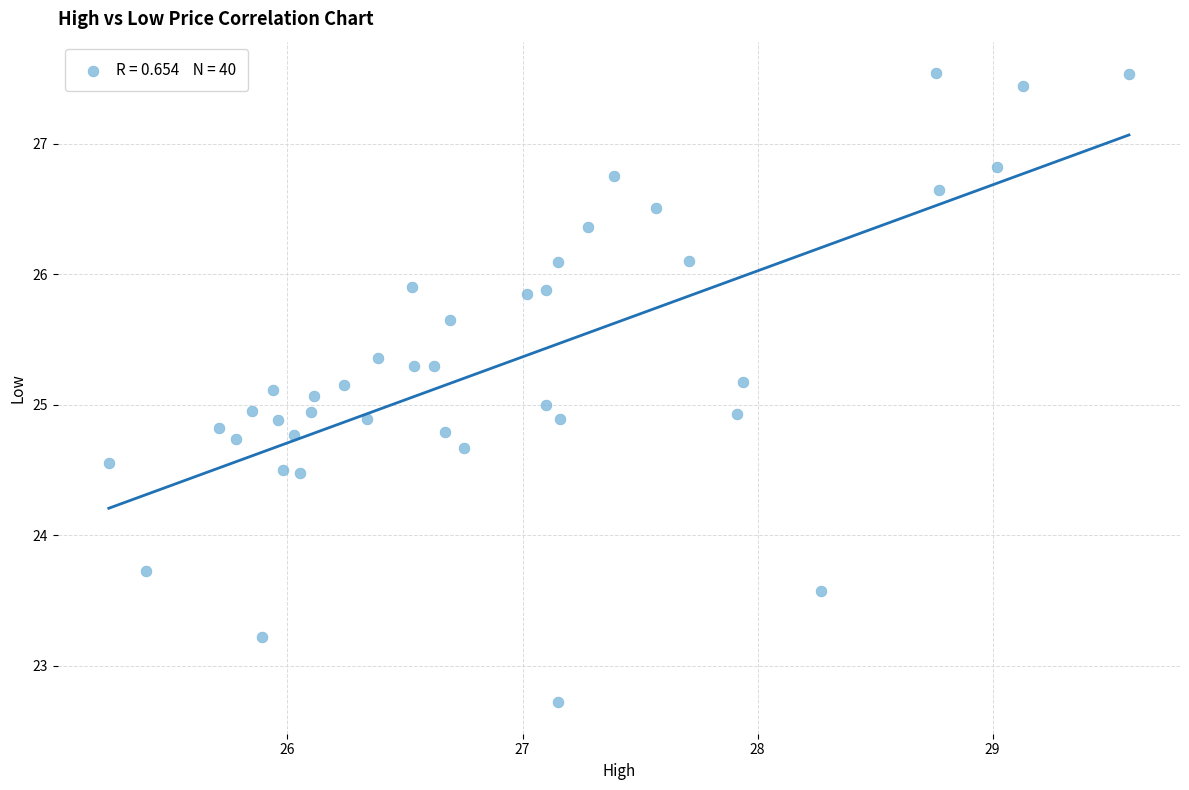

What is the range of X values (max minus min)?

4.3